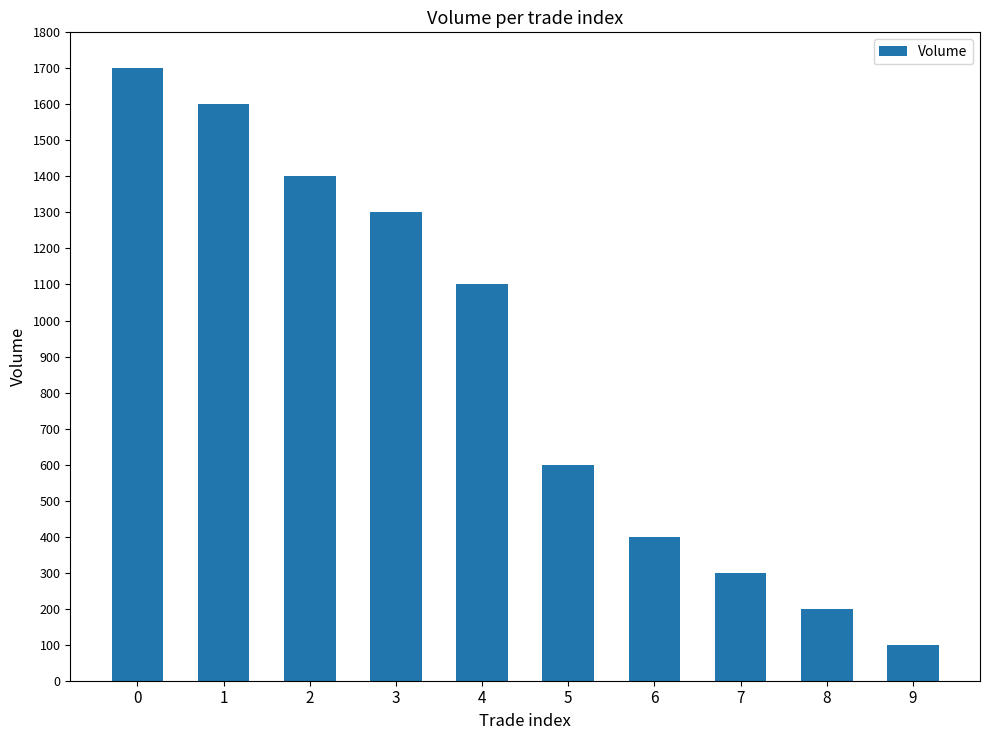

Where is the data nearest to the value 900?

4